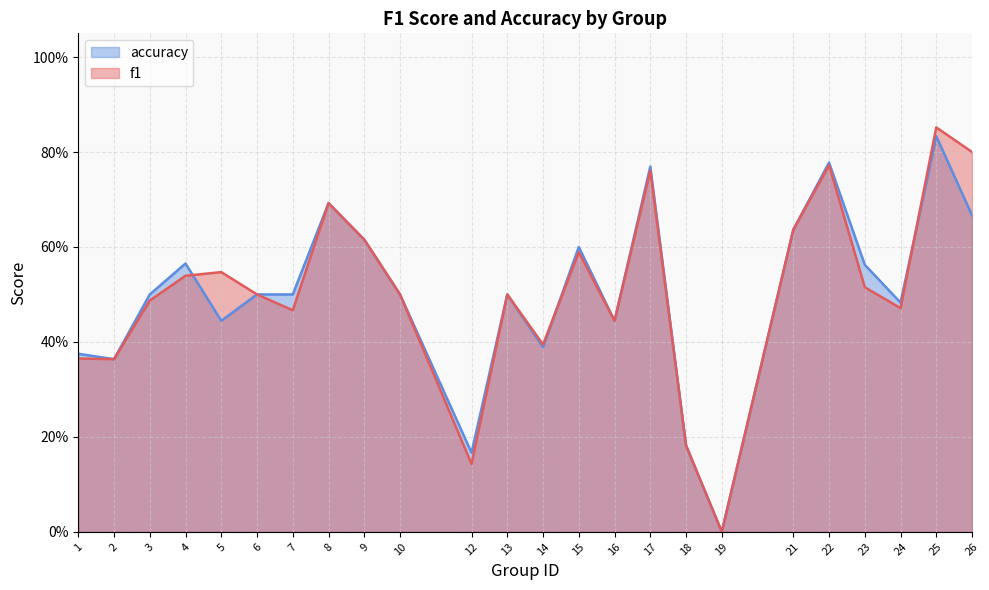

Reading left to right, extract all data points from this chart.

f1: 0.4	0.4	0.5	0.5	0.5	0.5	0.5	0.7	0.6	0.5	0.1	0.5	0.4	0.6	0.4	0.8	0.2	0.0	0.6	0.8	0.5	0.5	0.9	0.8
accuracy: 0.4	0.4	0.5	0.6	0.4	0.5	0.5	0.7	0.6	0.5	0.2	0.5	0.4	0.6	0.4	0.8	0.2	0.0	0.6	0.8	0.6	0.5	0.8	0.7